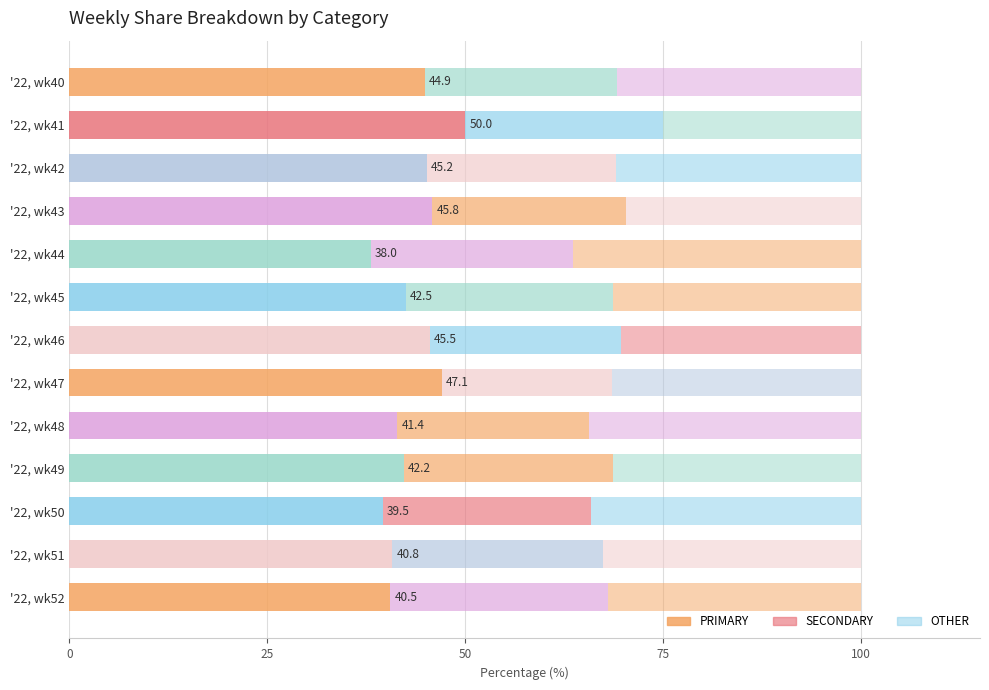

Count the number of data series in this chart.

3